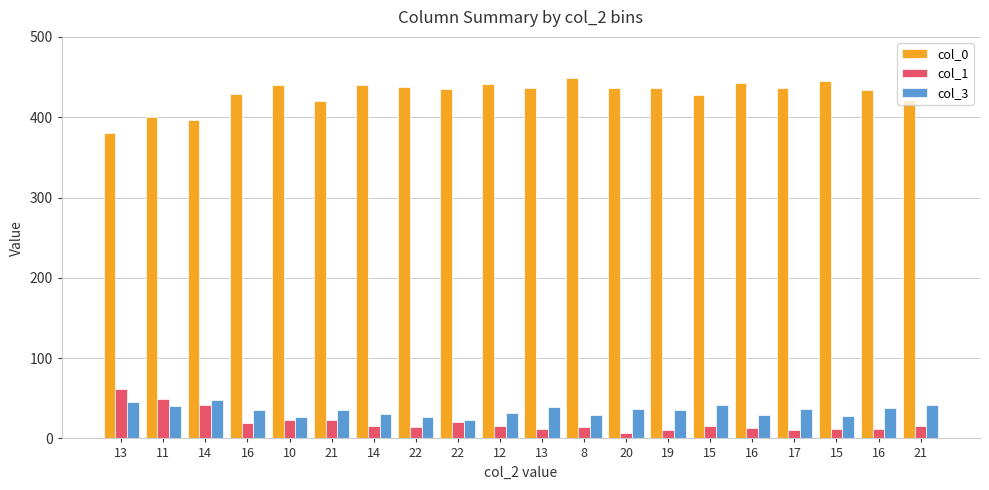

Are the bars horizontal?

No